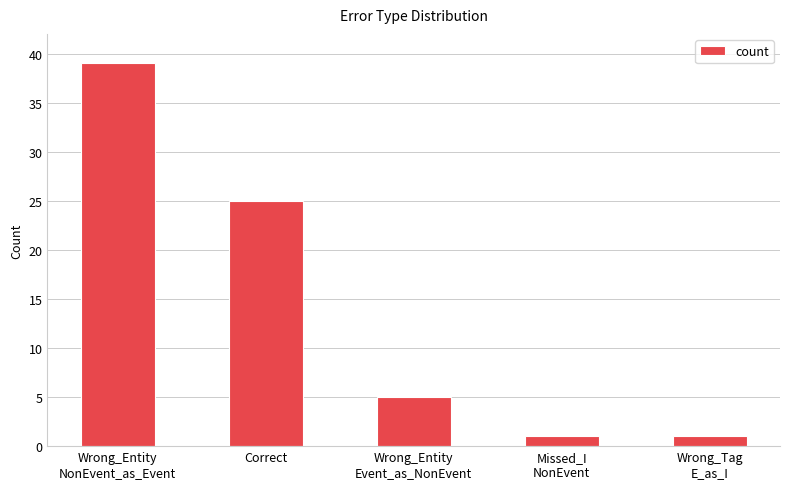

Reading left to right, extract all data points from this chart.

39	25	5	1	1